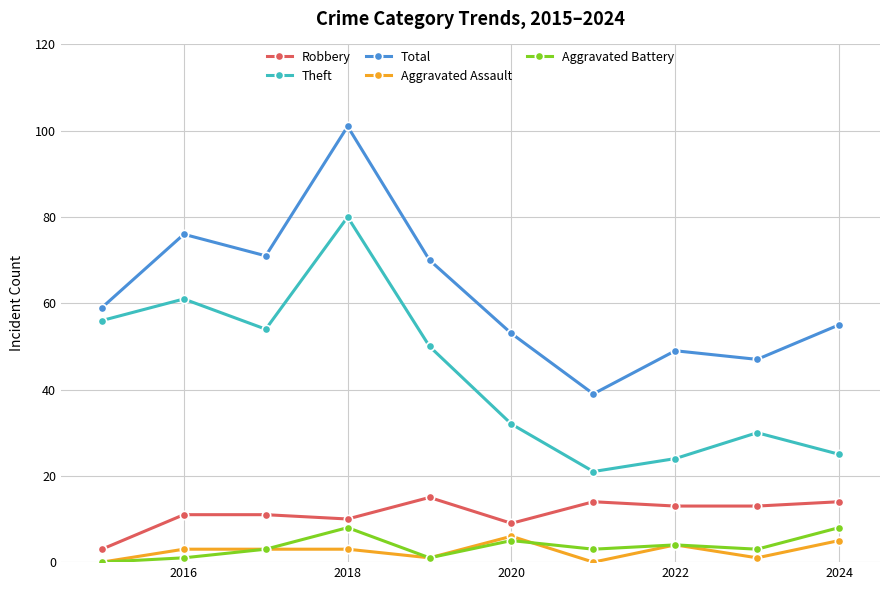

What is the greatest value displayed?

101